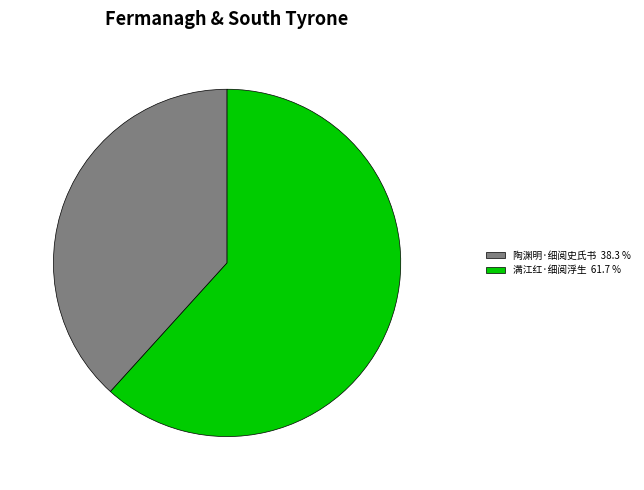

How many slices are in this pie chart?

2